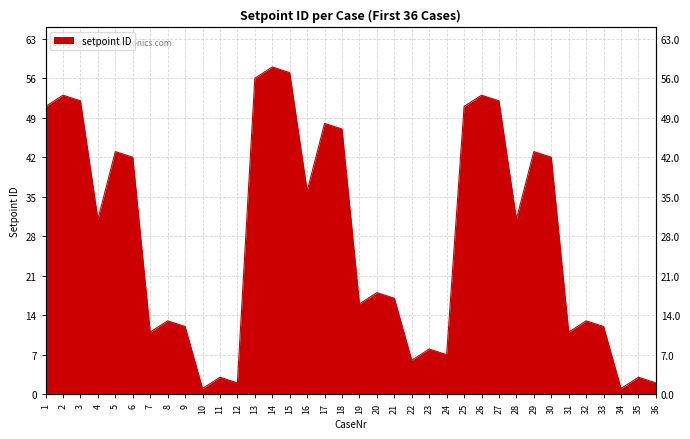

True or false: the data has more than 0 interior local peaks.

True